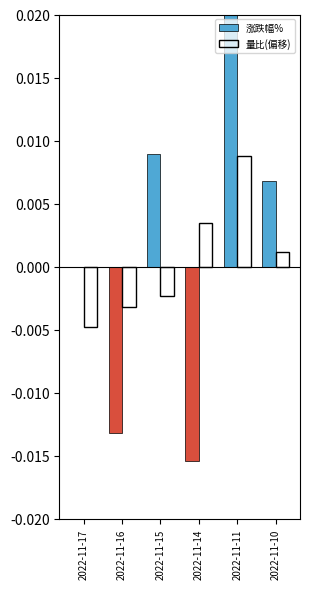

Are the bars grouped side by side (vs. stacked)?

Yes